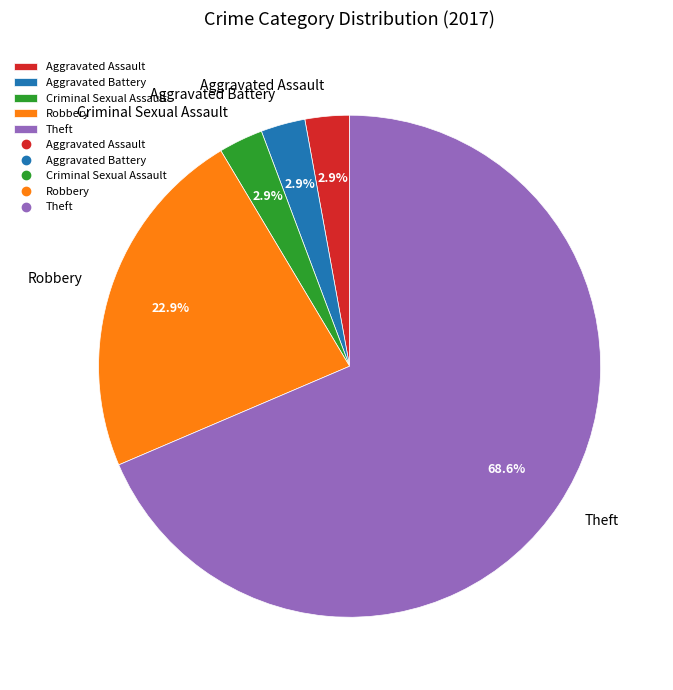

To the nearest percent, what is the average slice percentage?

20%